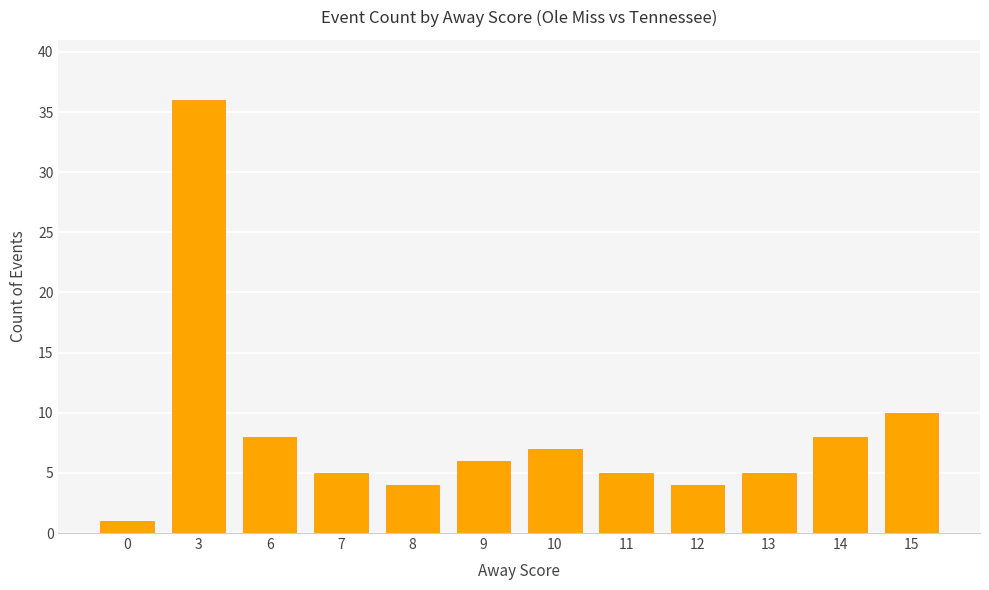

True or false: the data shows 8 at 6.

True